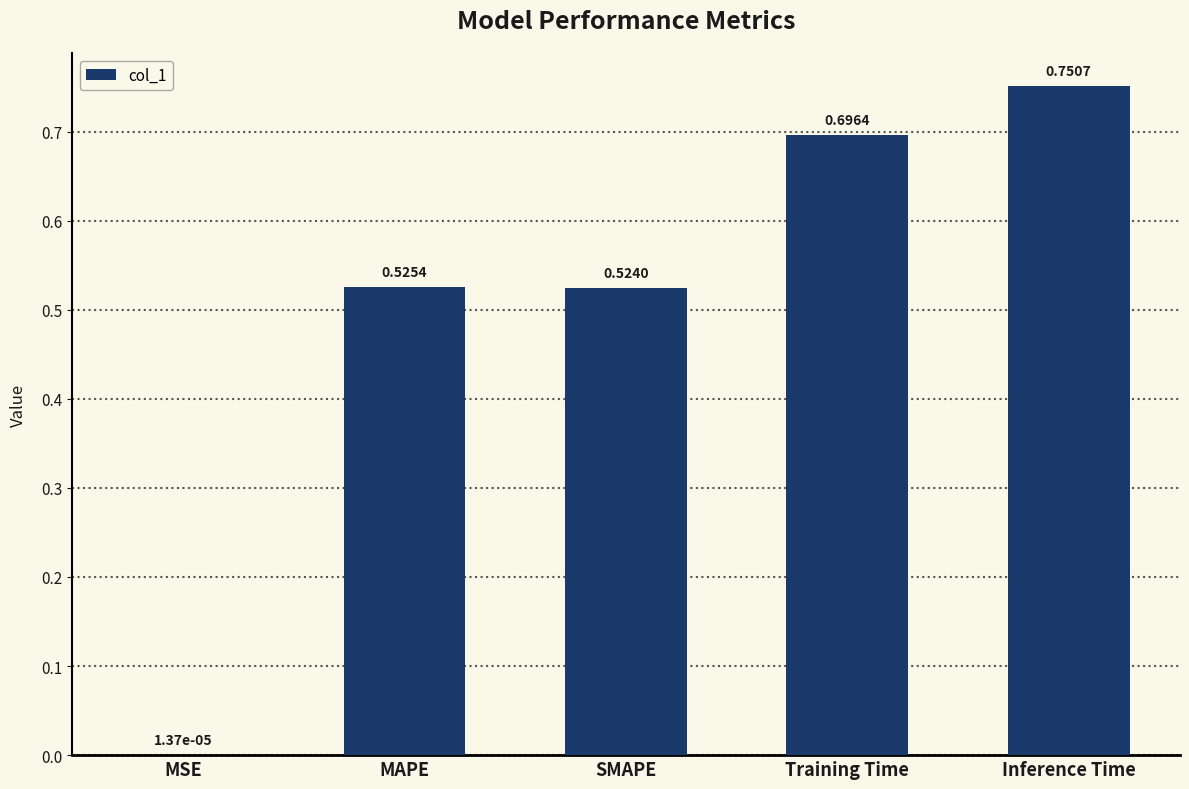

What is the sum of all values?

2.5